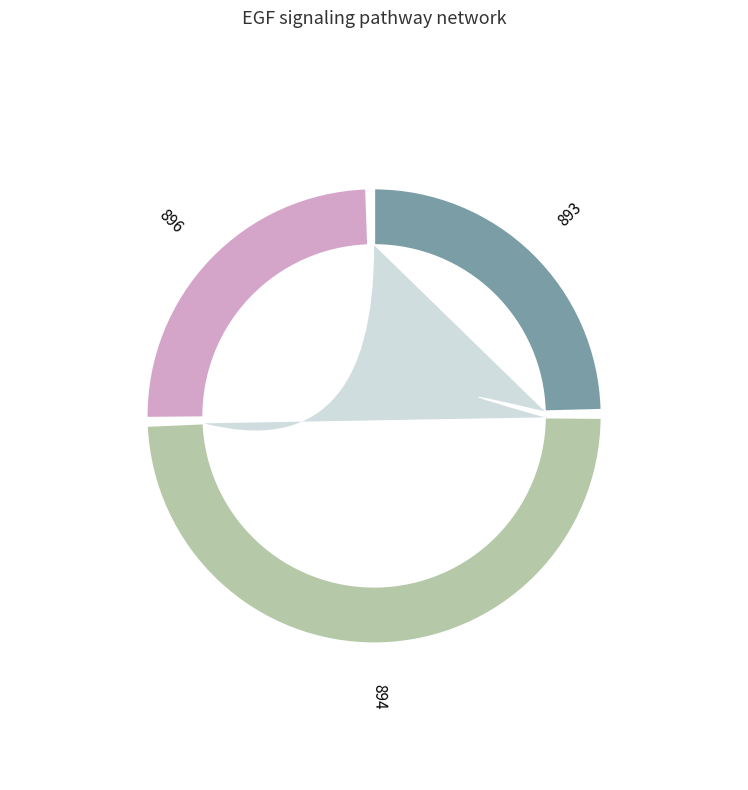

Does 894 represent more than half of the total?

No